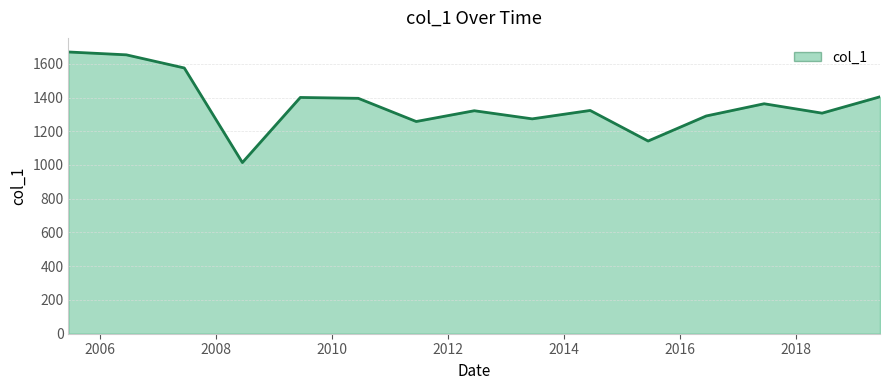

What is the maximum value shown in the chart?

1669.8